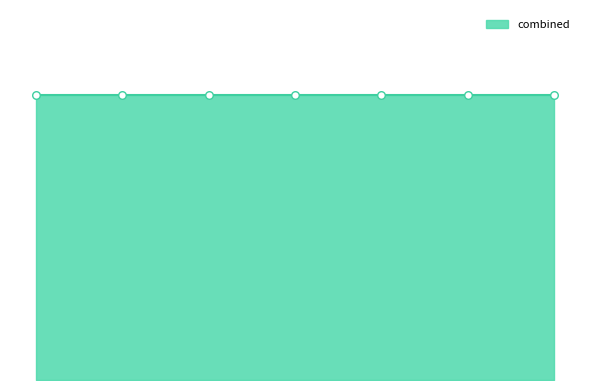

At which category is the sum across all series the highest?

4